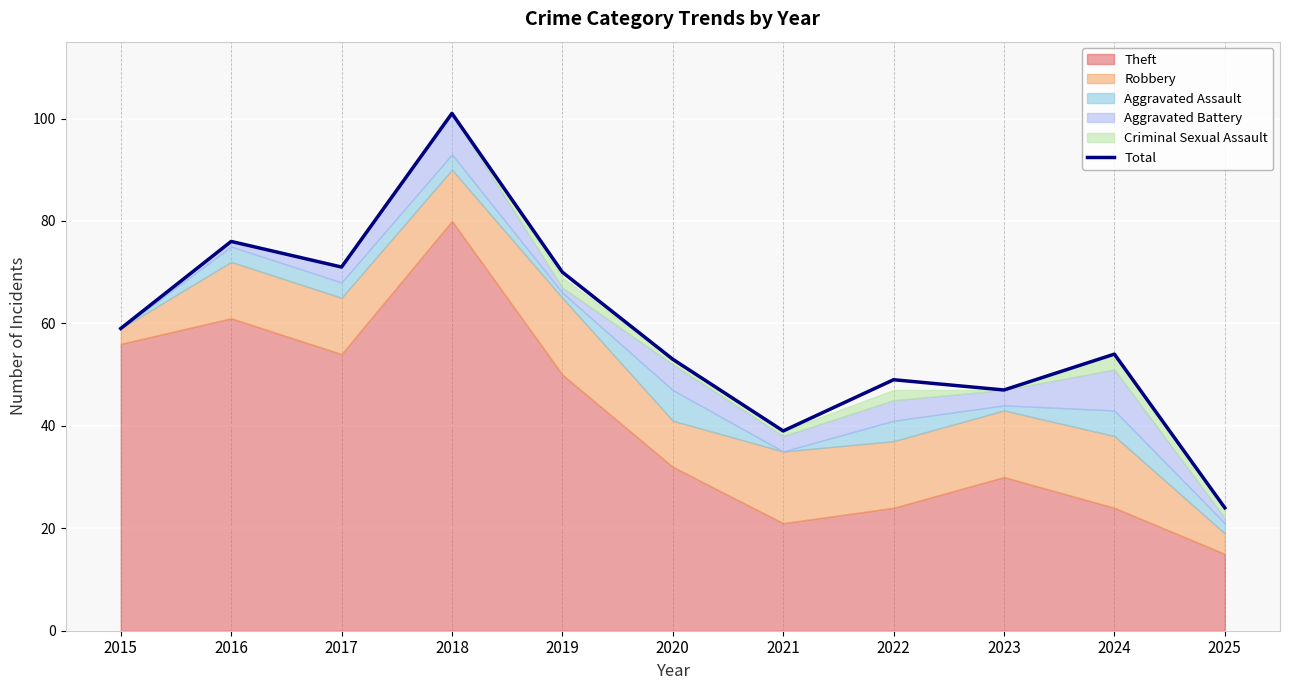

Approximately how many times larger is the value at 2020 compared to 2019?

0.8